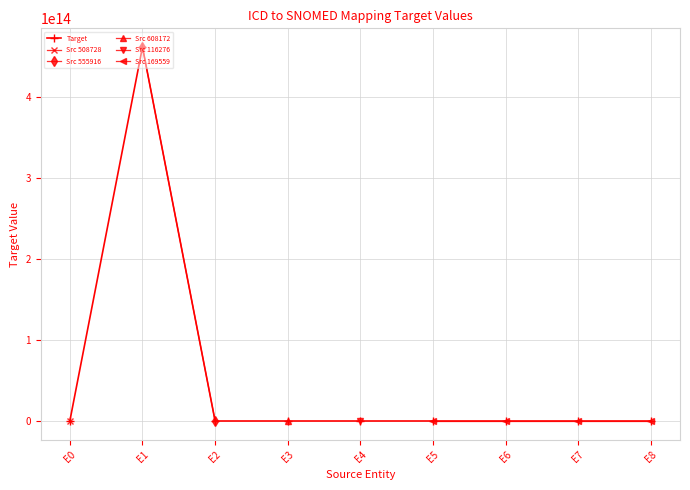

At which category does Target reach its first local peak?

E1